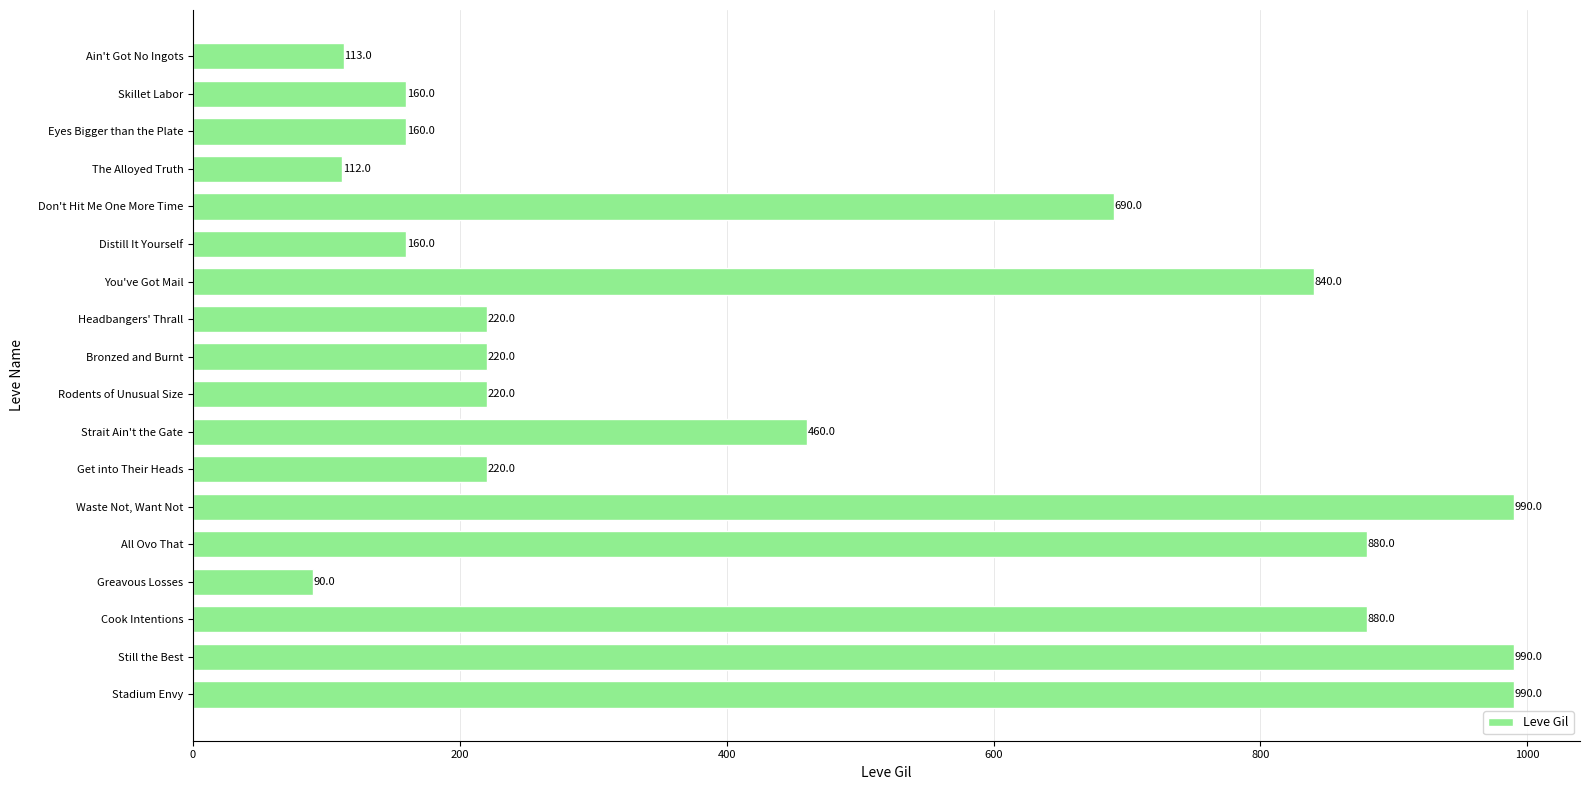

Is it true that the value at Skillet Labor is 43?

False